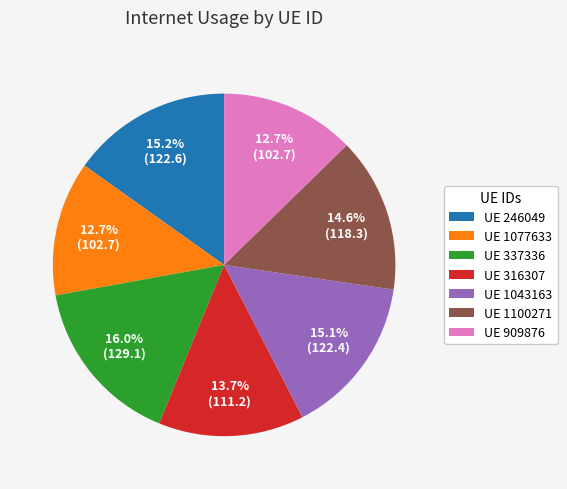

What is the ratio of the value at UE 337336 to the value at UE 316307?

1.2